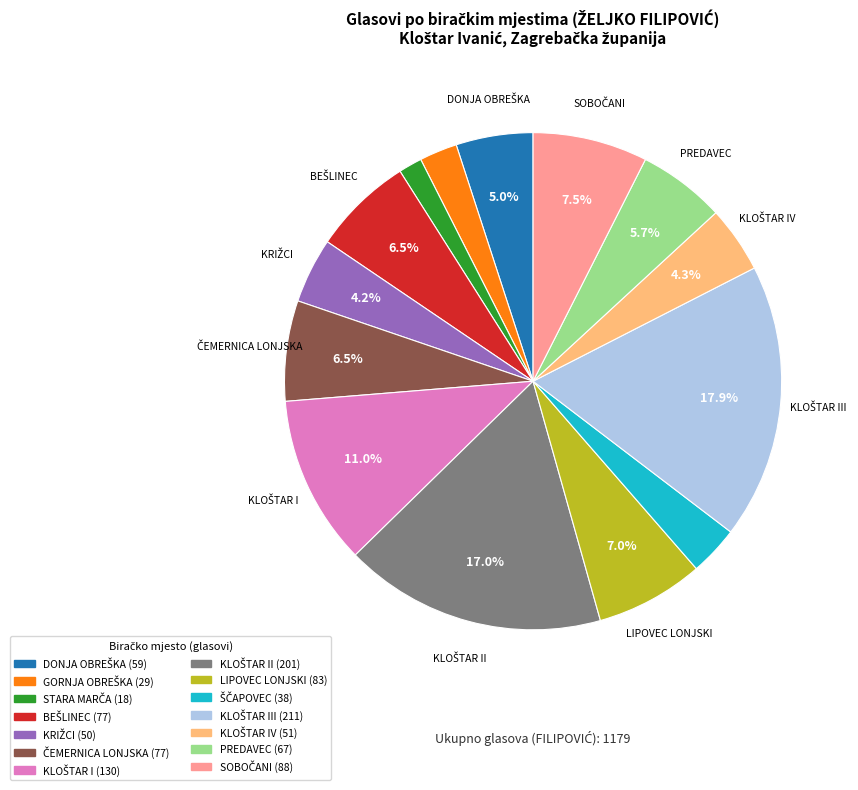

Is there any slice that represents more than half of the pie?

No